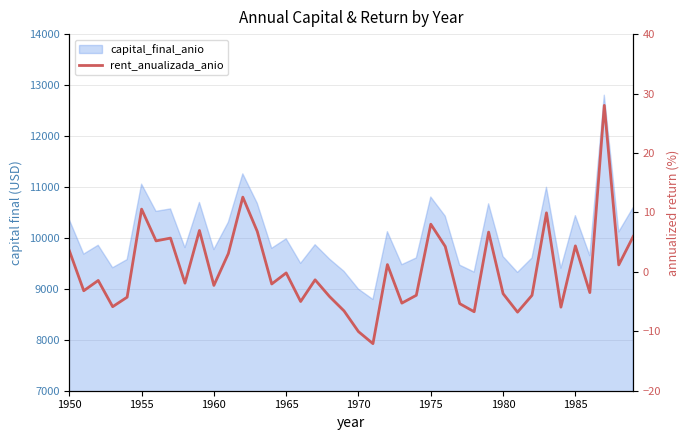

The value at 1985 is 4.4. True or false?

True